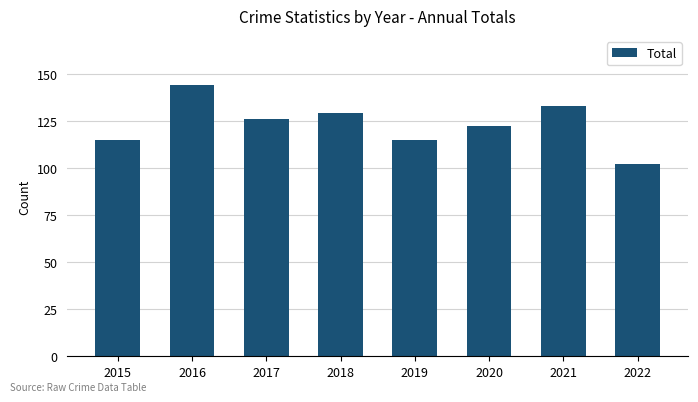

What is the sum of the values at 2018 and 2019?

244